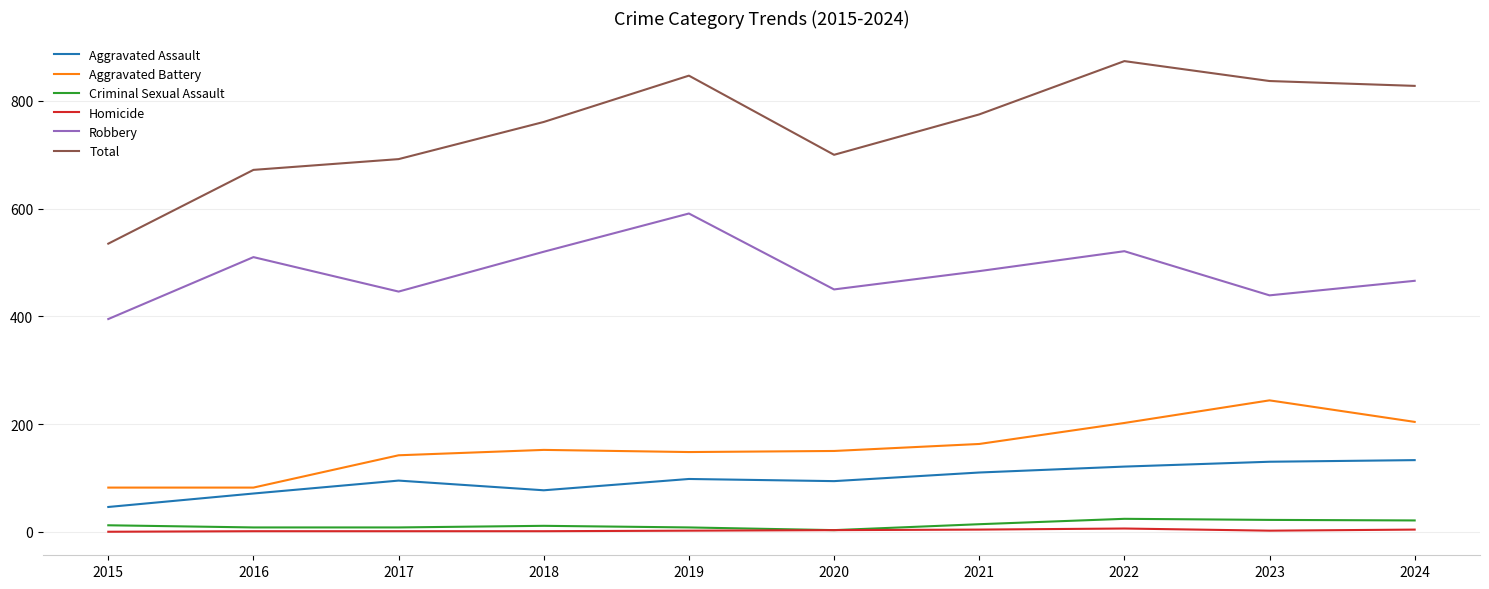

True or false: Aggravated Battery and Aggravated Assault intersect in this chart.

False